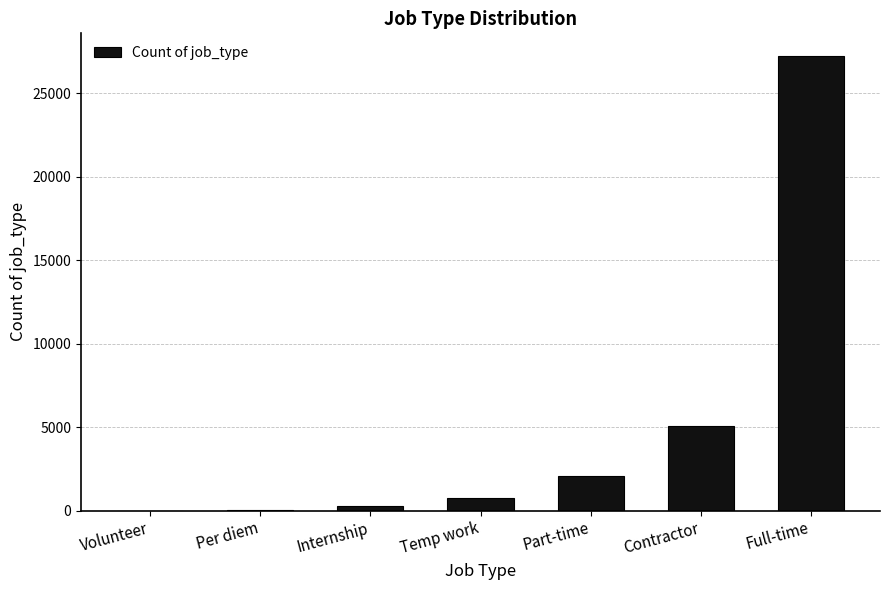

The value at Full-time is 27239. True or false?

True